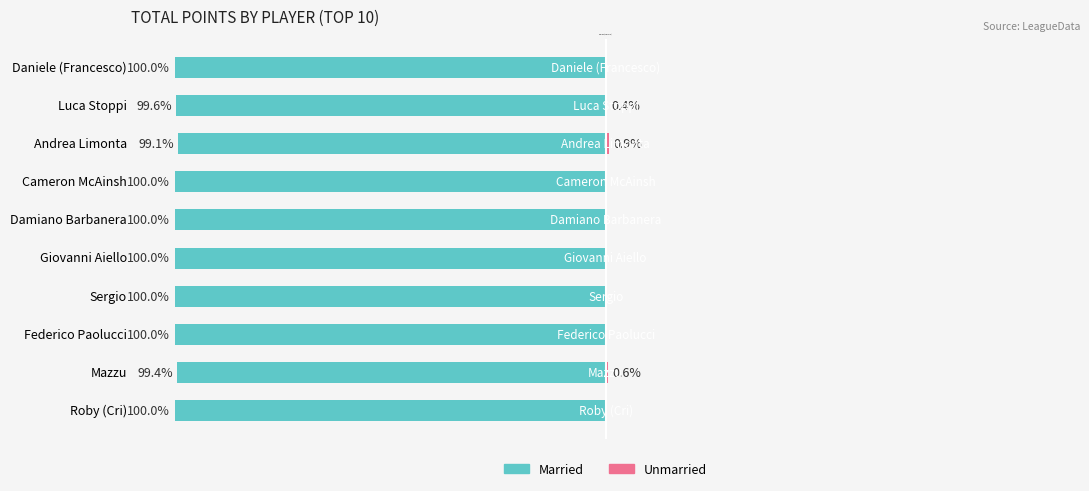

What is the approximate value of Unmarried at Mazzu?

0.6